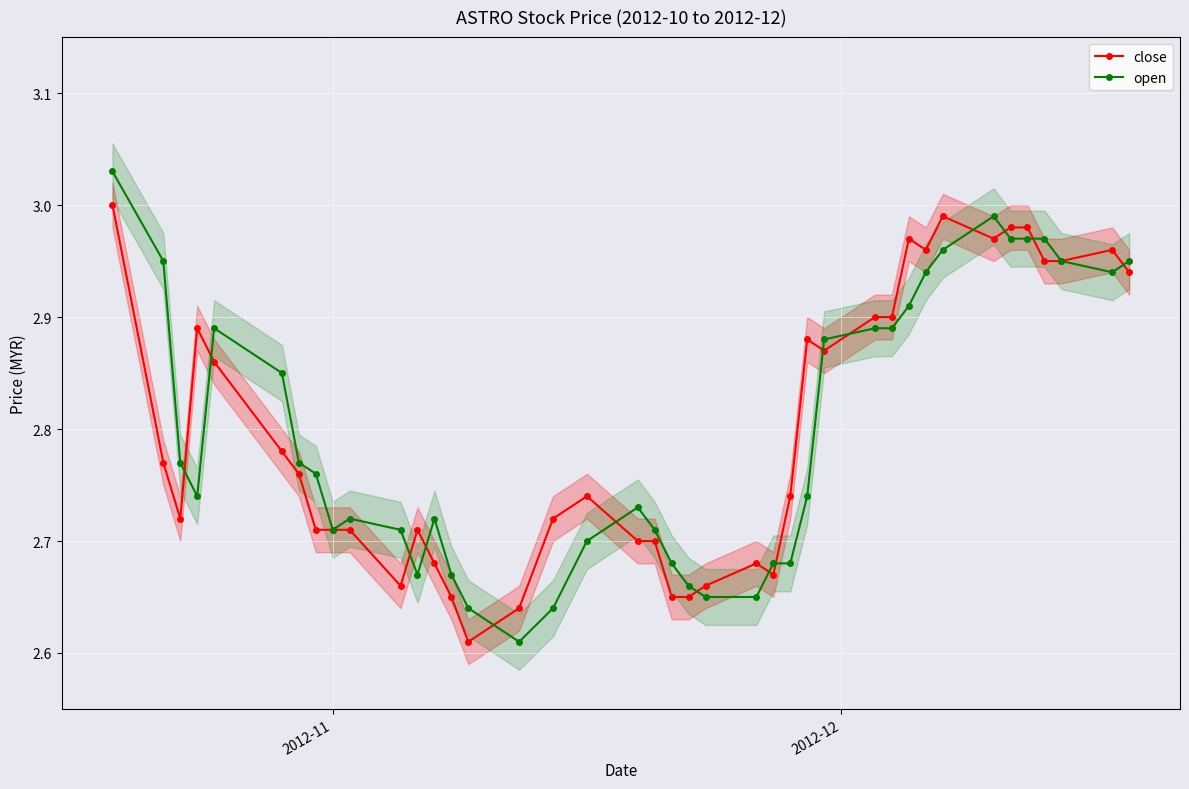

True or false: close has more than 1 points higher than both neighbors.

True